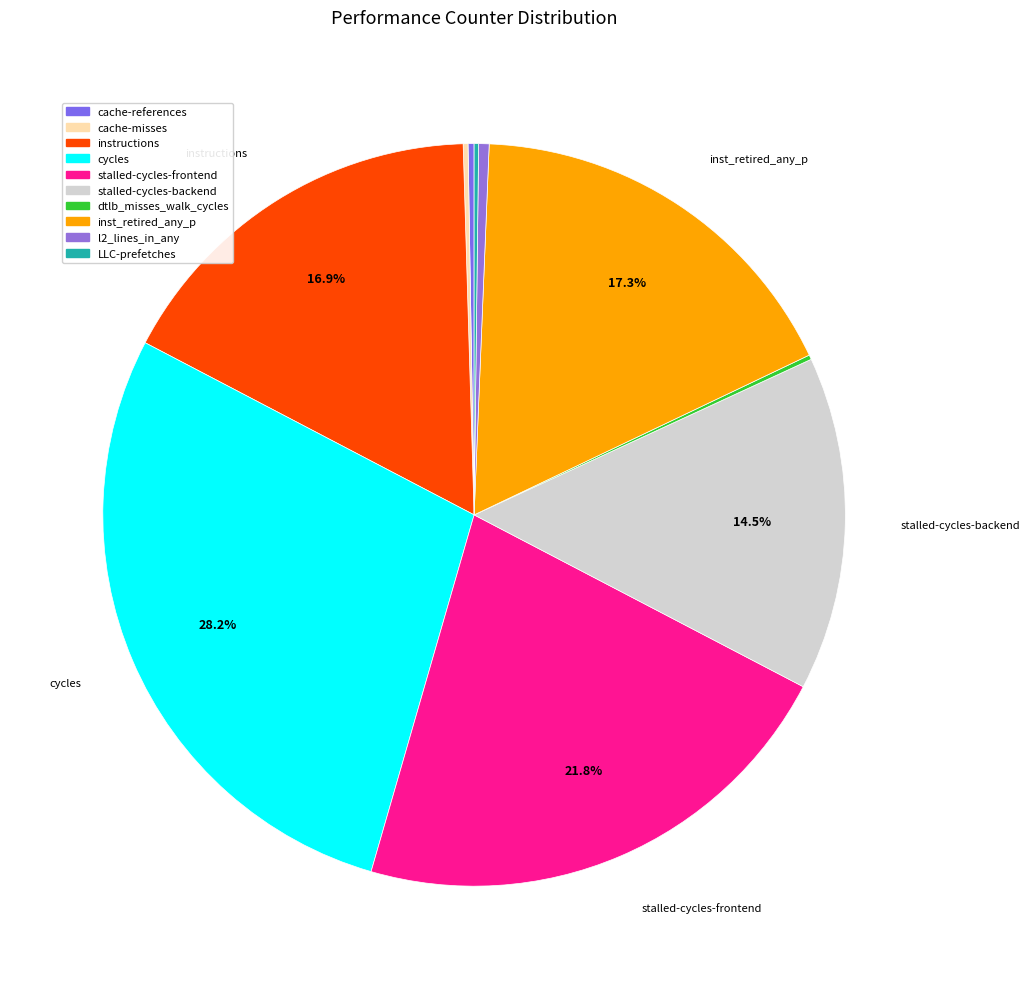

Does stalled-cycles-frontend represent more than half of the total?

No